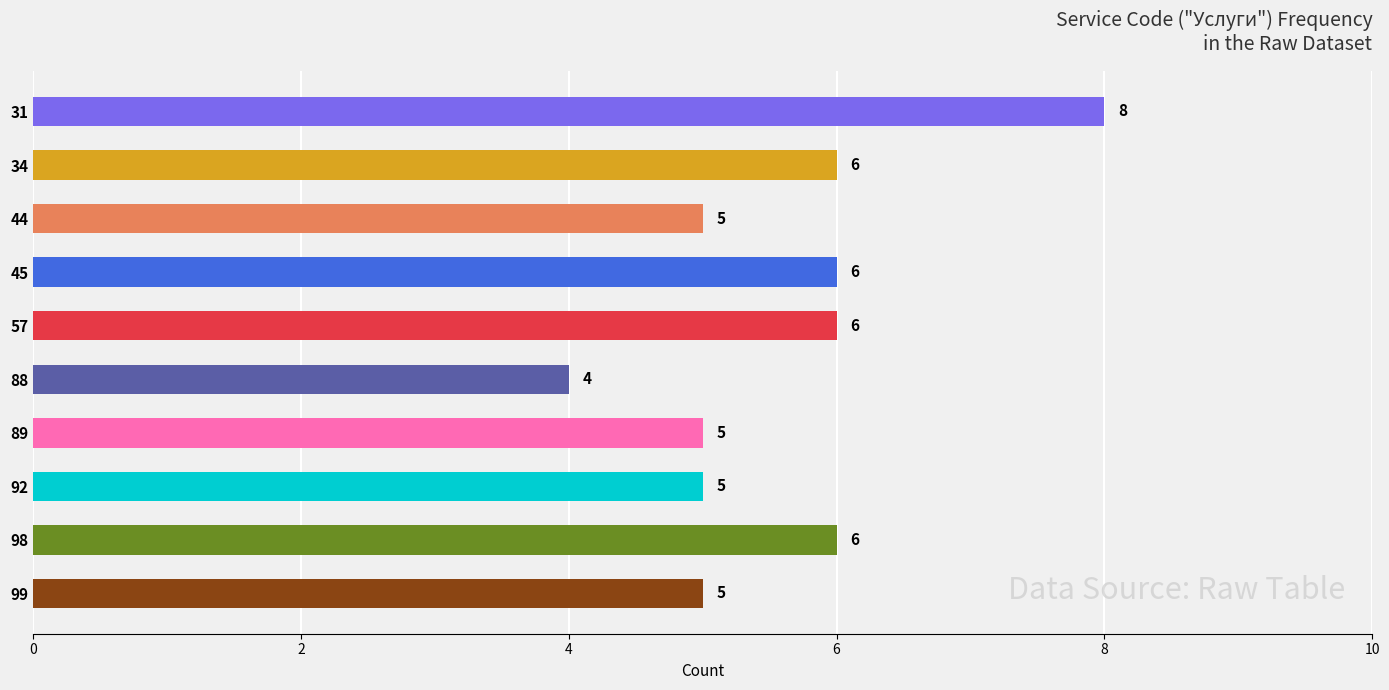

Reading top to bottom, extract all data points from this chart.

8	6	5	6	6	4	5	5	6	5